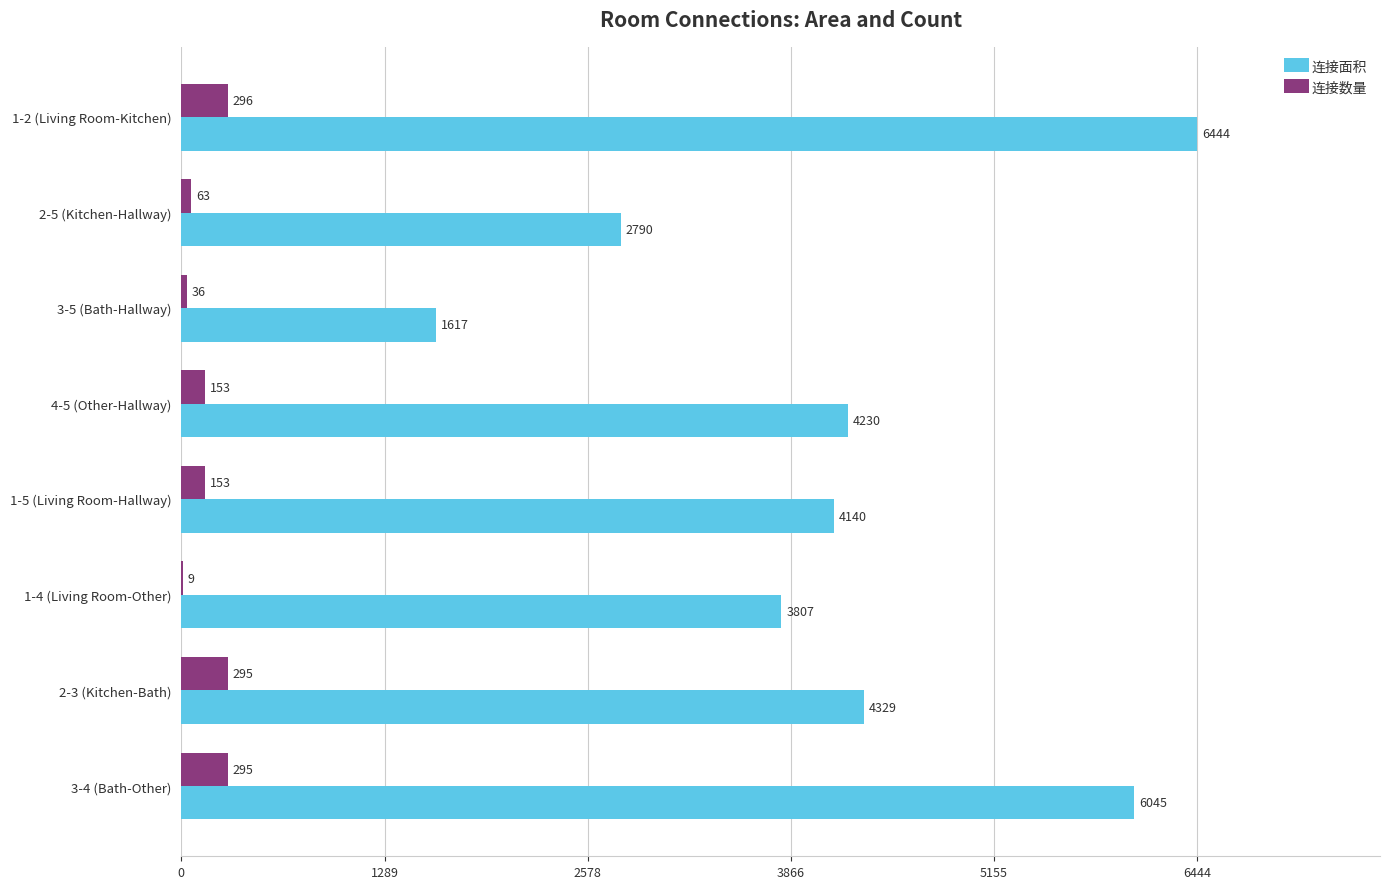

What is the sum of the 连接面积 values at 3-4 (Bath-Other) and 2-3 (Kitchen-Bath)?

10374